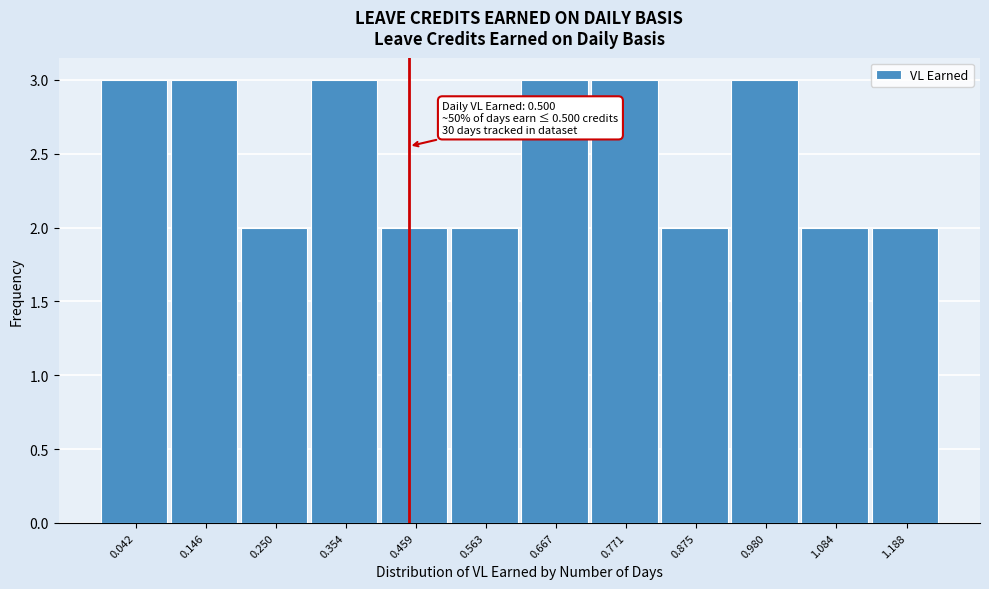

Reading left to right, transcribe all the data shown in this chart.

3	3	2	3	2	2	3	3	2	3	2	2